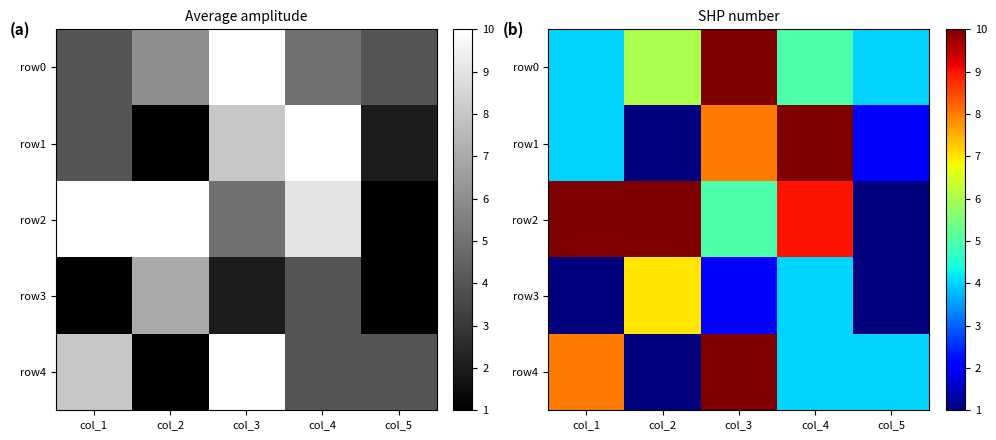

How many data points in row3 are less than 2?

2